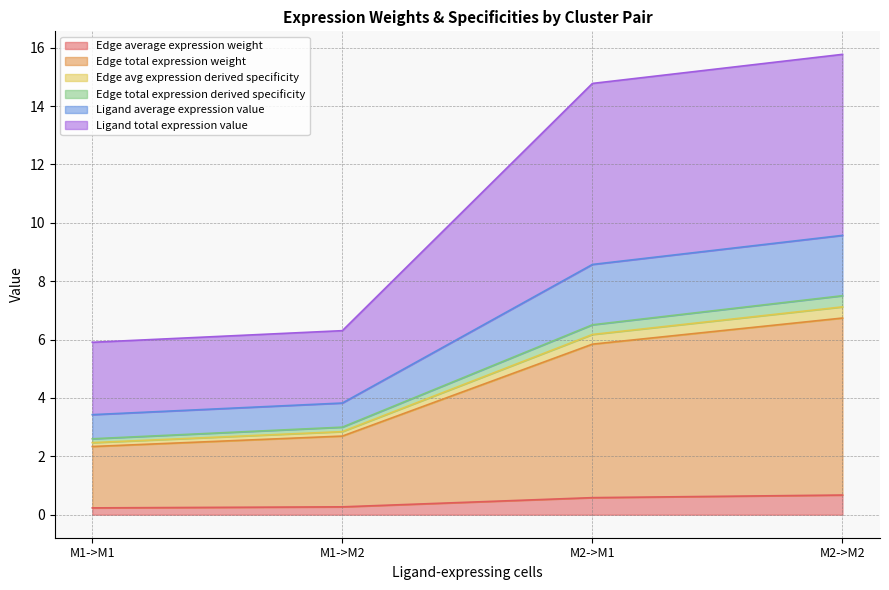

Where is Ligand total expression value nearest to the value 6?

M1->M2